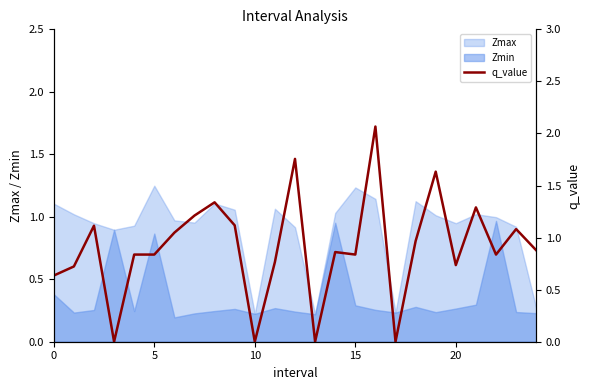

True or false: Zmin has a value of 0.4 at 0.

True